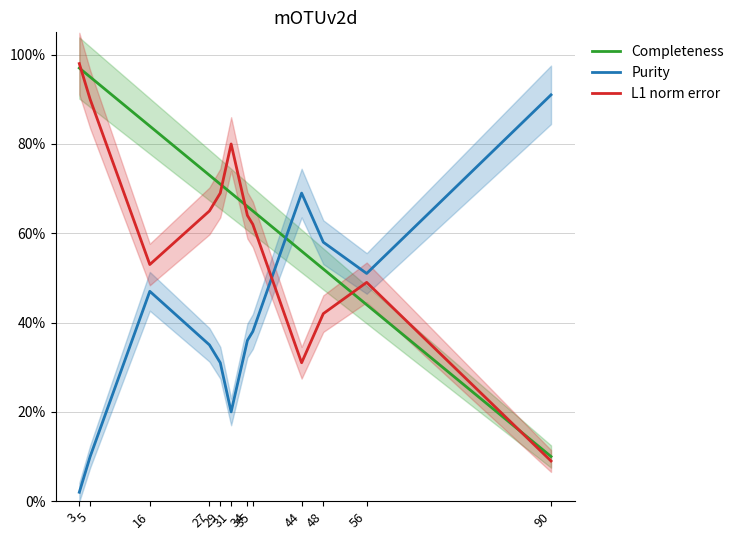

Which category has the lowest value in the Completeness series?

90